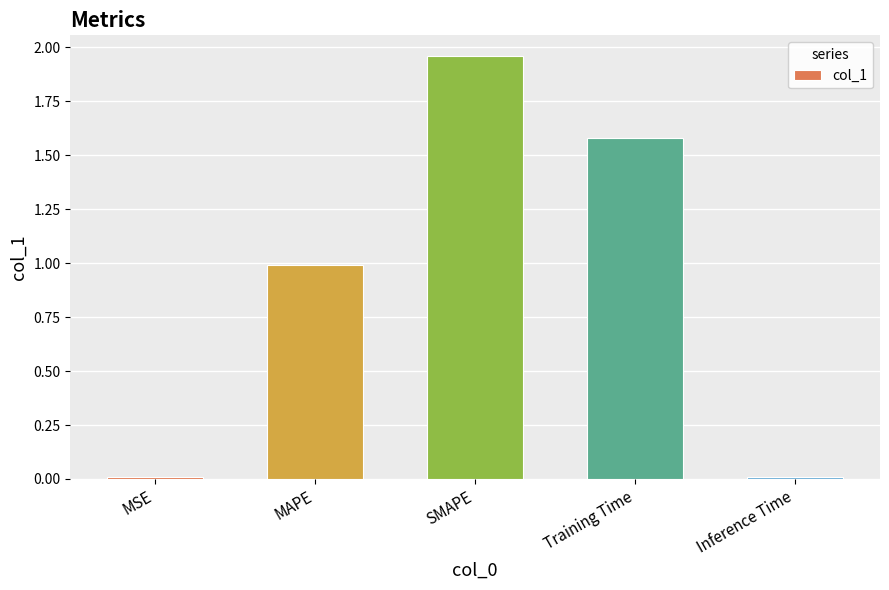

Is it true that the value at MSE is 0.0?

True